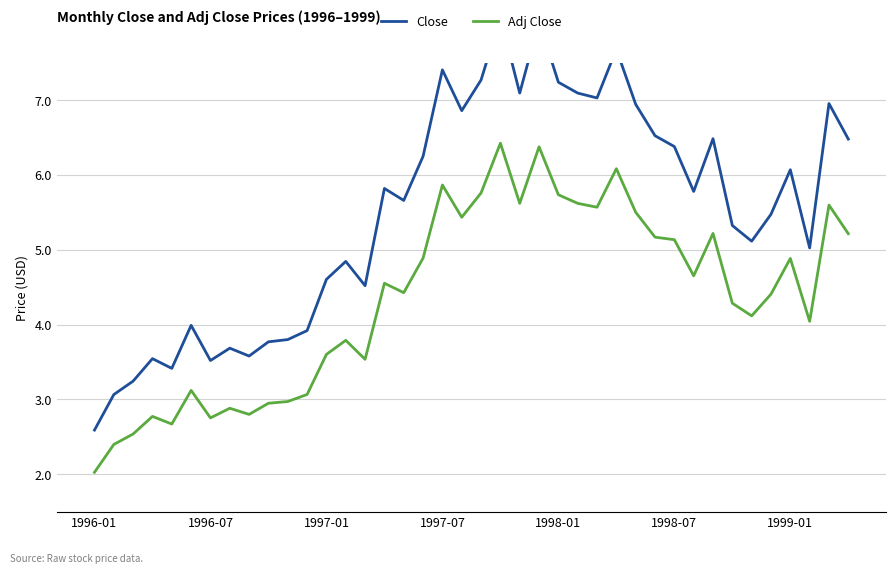

Reading left to right, transcribe all the data shown in this chart.

Close: 2.6	3.1	3.2	3.5	3.4	4.0	3.5	3.7	3.6	3.8	3.8	3.9	4.6	4.8	4.5	5.8	5.7	6.2	7.4	6.9	7.3	8.1	7.1	8.1	7.2	7.1	7.0	7.7	6.9	6.5	6.4	5.8	6.5	5.3	5.1	5.5	6.1	5.0	7.0	6.5
Adj Close: 2.0	2.4	2.5	2.8	2.7	3.1	2.8	2.9	2.8	2.9	3.0	3.1	3.6	3.8	3.5	4.6	4.4	4.9	5.9	5.4	5.8	6.4	5.6	6.4	5.7	5.6	5.6	6.1	5.5	5.2	5.1	4.7	5.2	4.3	4.1	4.4	4.9	4.0	5.6	5.2